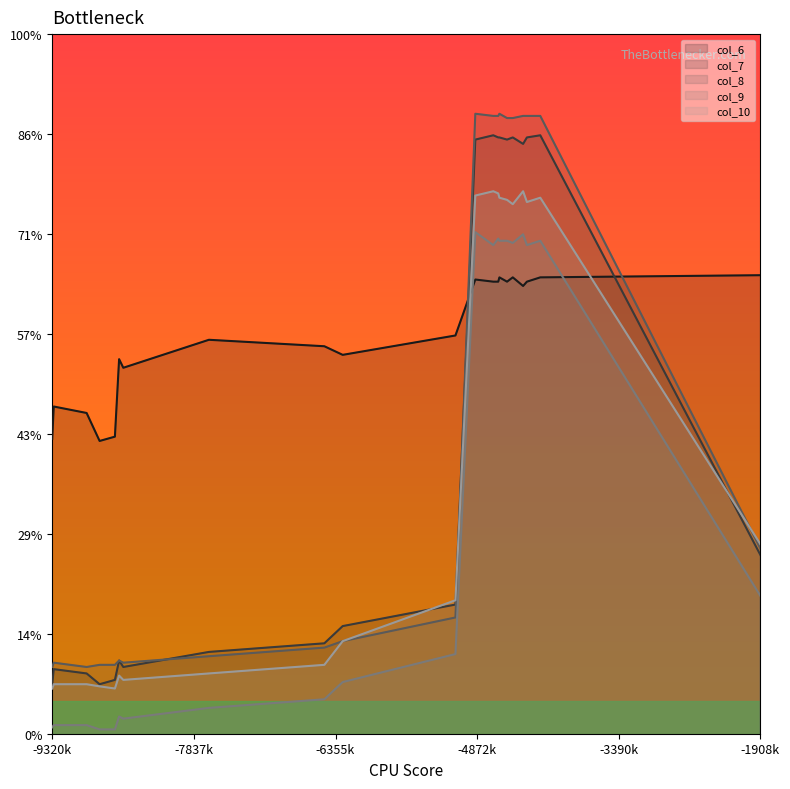

What are all the series names shown in the legend?

col_6, col_7, col_8, col_9, col_10